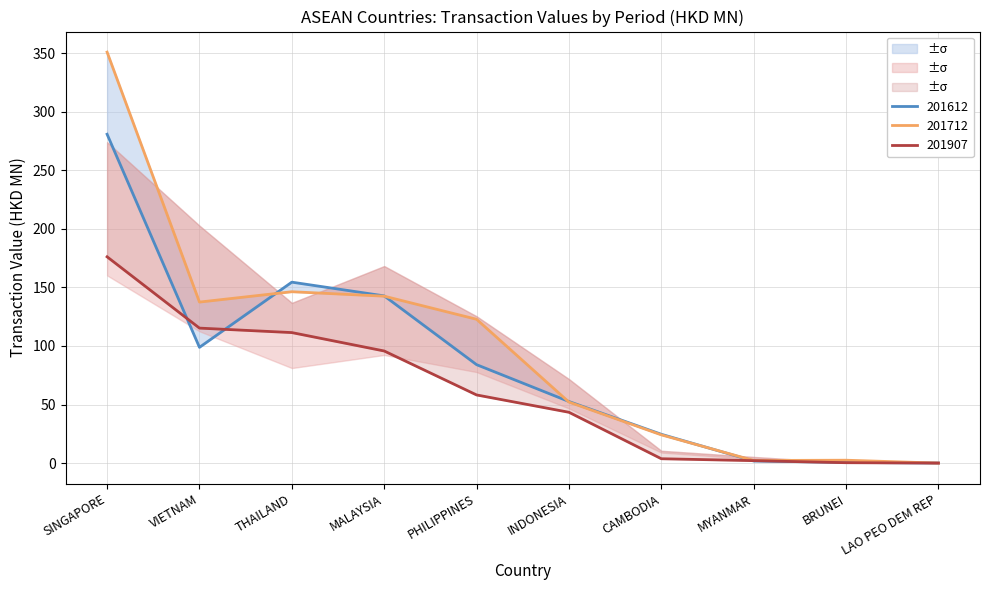

How many lines are shown in the chart?

3